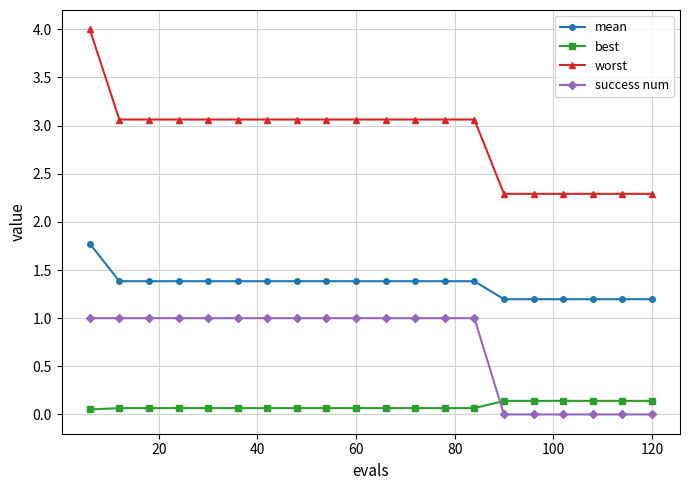

True or false: worst and best cross at least once.

False